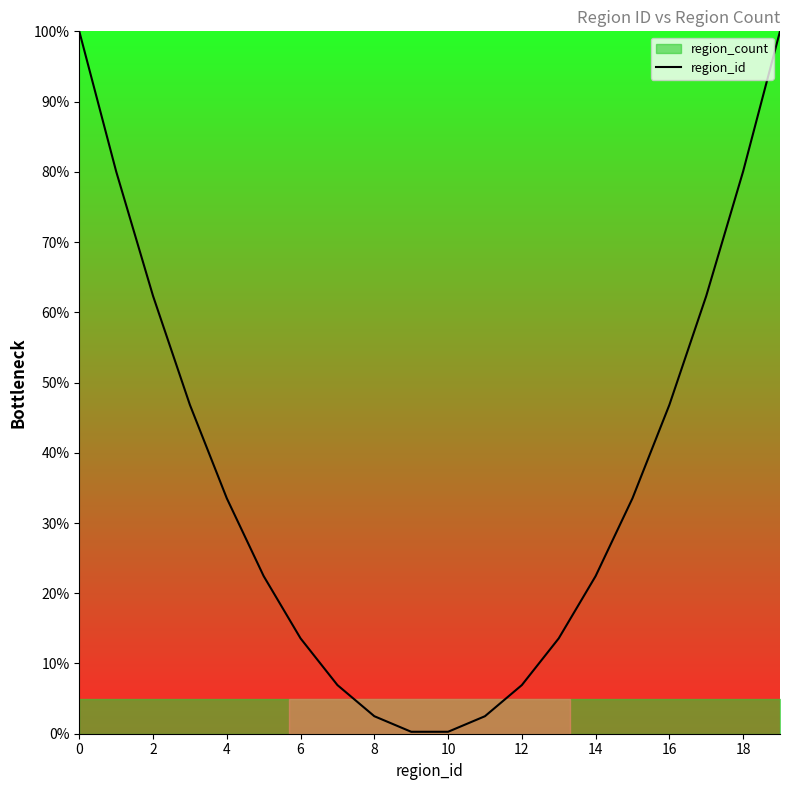

Reading left to right, extract all data points from this chart.

100.0	80.1	62.3	46.8	33.5	22.4	13.6	6.9	2.5	0.3	0.3	2.5	6.9	13.6	22.4	33.5	46.8	62.3	80.1	100.0